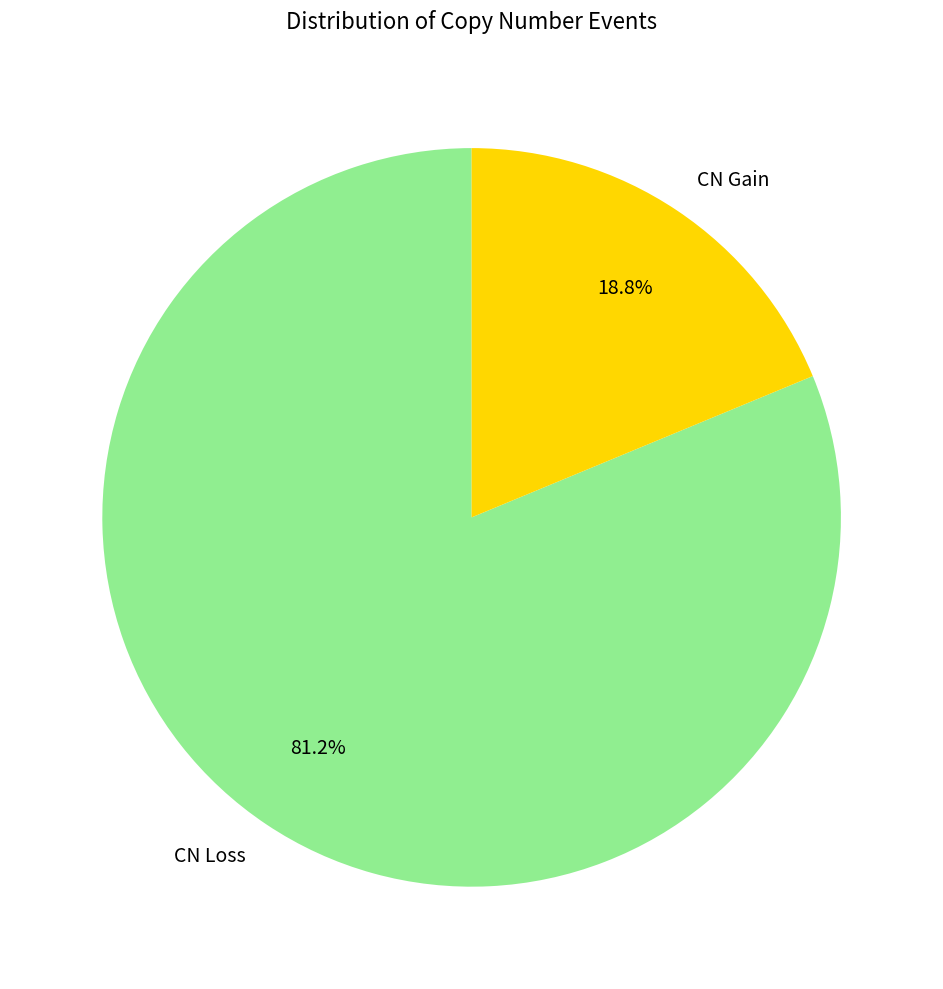

Between CN Loss and CN Gain, which is larger?

CN Loss